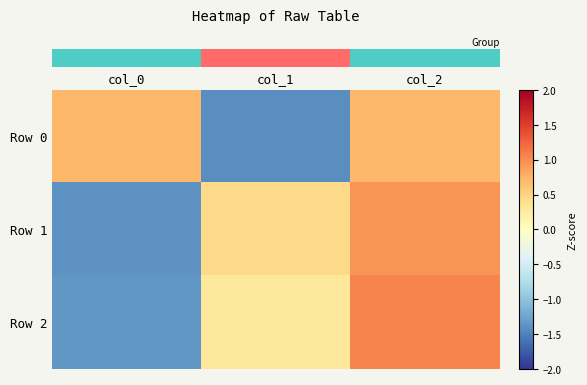

What is the difference between the highest and lowest values at col_0?

2.1